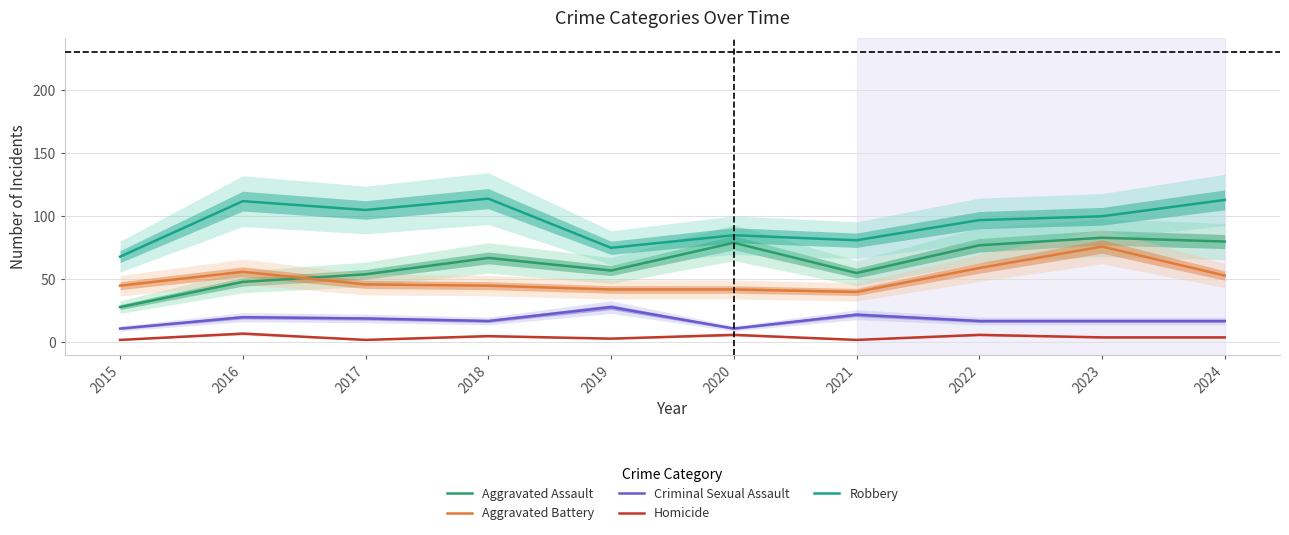

What is the approximate value of Aggravated Battery at 2024, to the nearest 10?

50